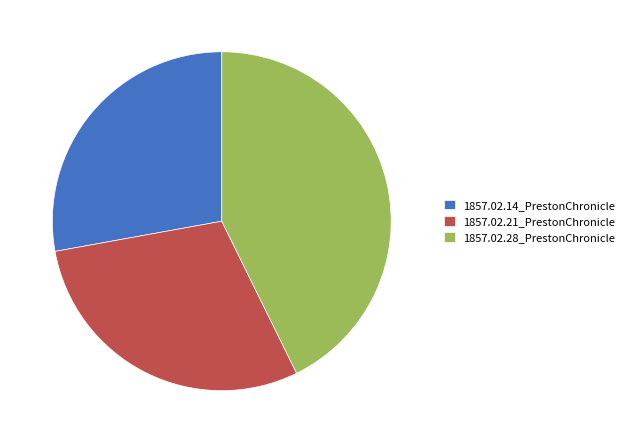

How many slices are in this pie chart?

3